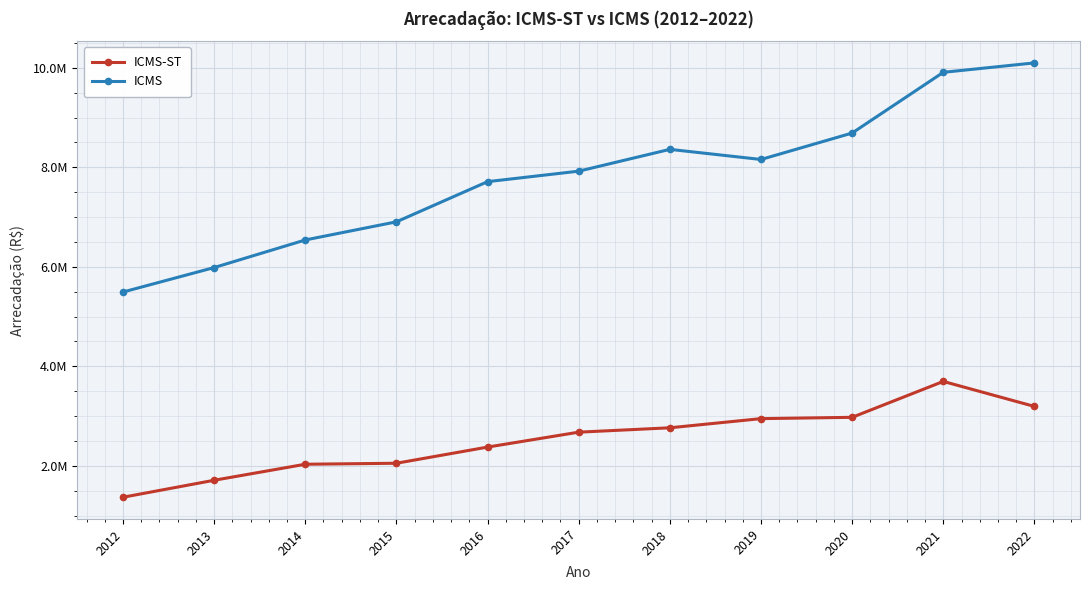

What are all the series names shown in the legend?

ICMS-ST, ICMS